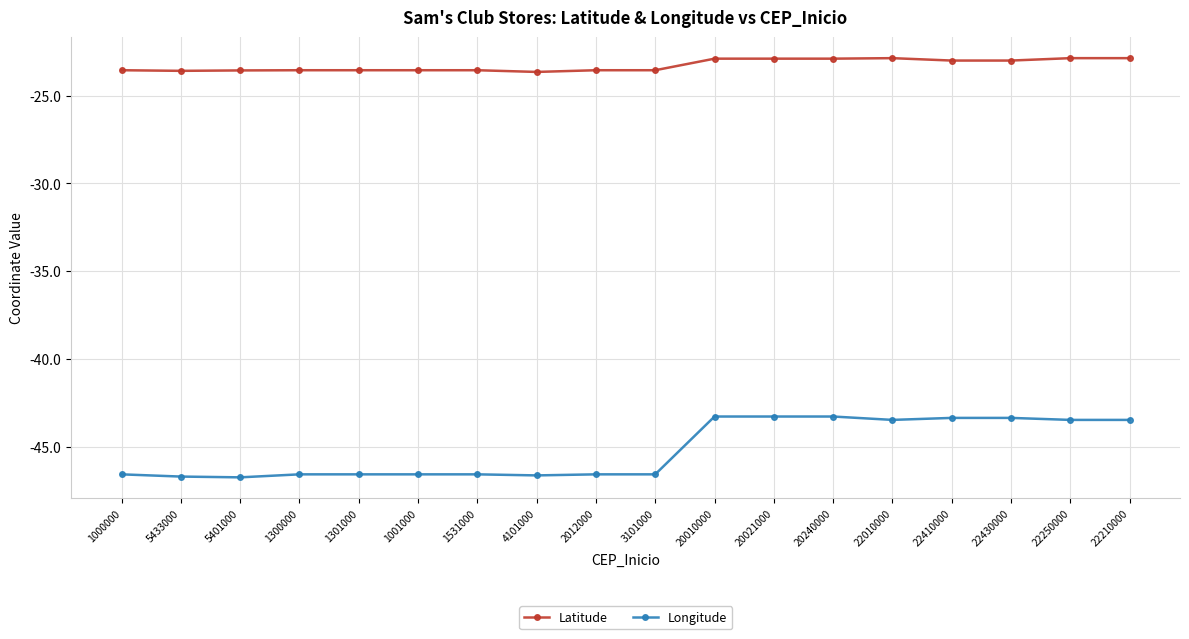

At which label does Longitude first exceed -46?

20010000